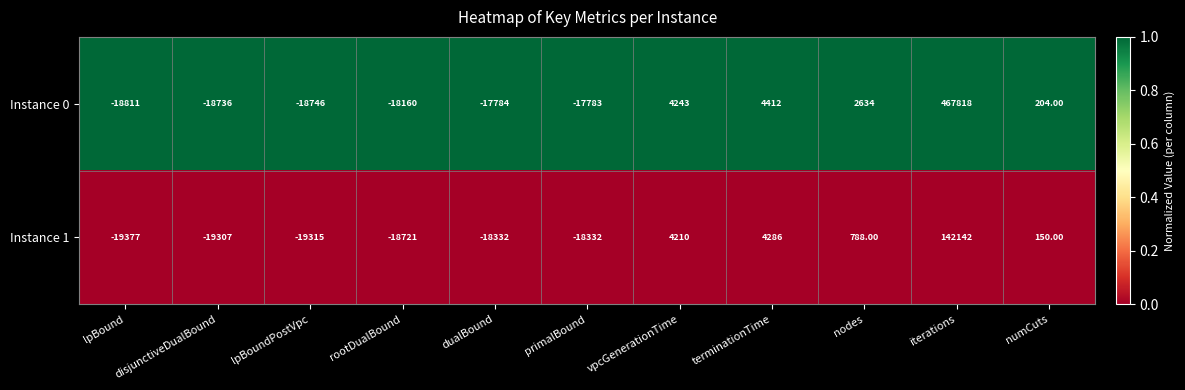

Is the value of Instance 0 at primalBound greater than the value of Instance 1 at disjunctiveDualBound?

Yes